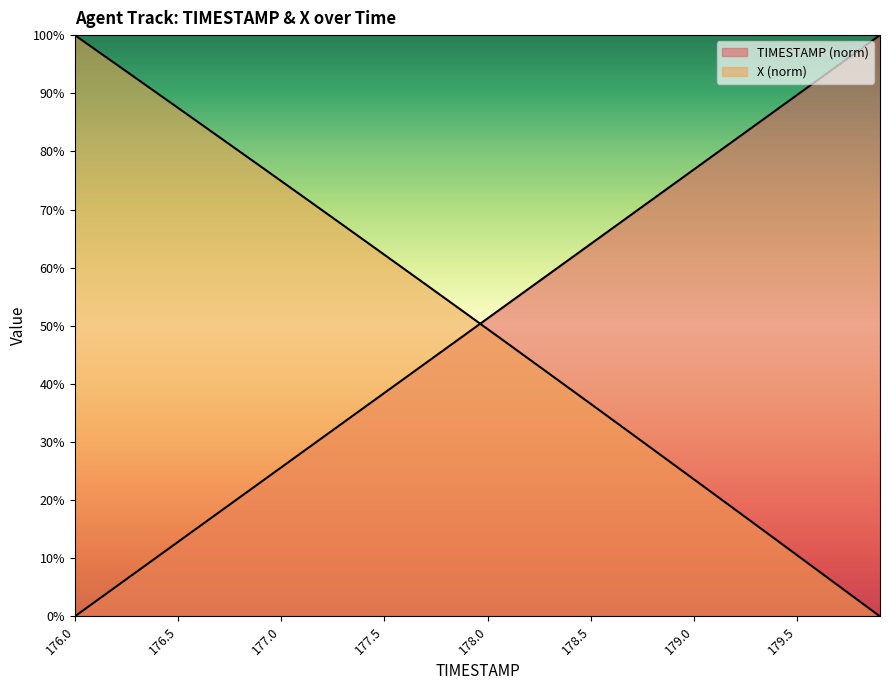

What is the label of the 2nd point from the right?

179.8